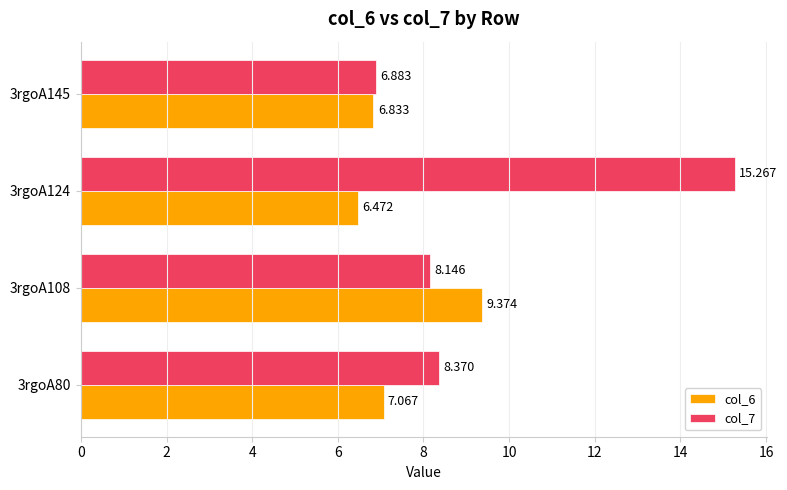

Is the value of col_6 at 3rgoA145 greater than the value of col_7 at 3rgoA124?

No